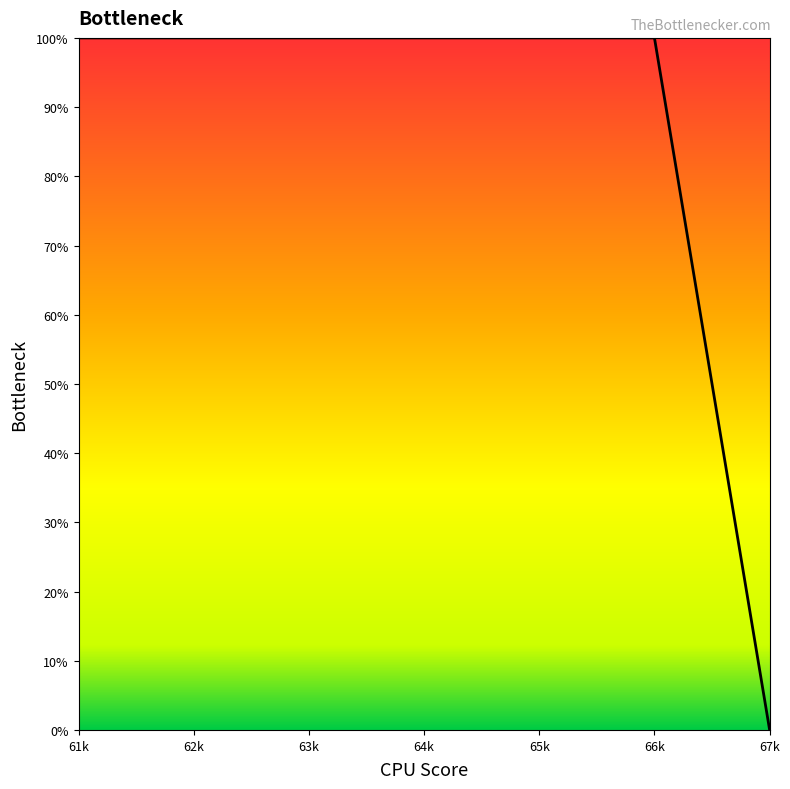

What is the sum of all values?

600